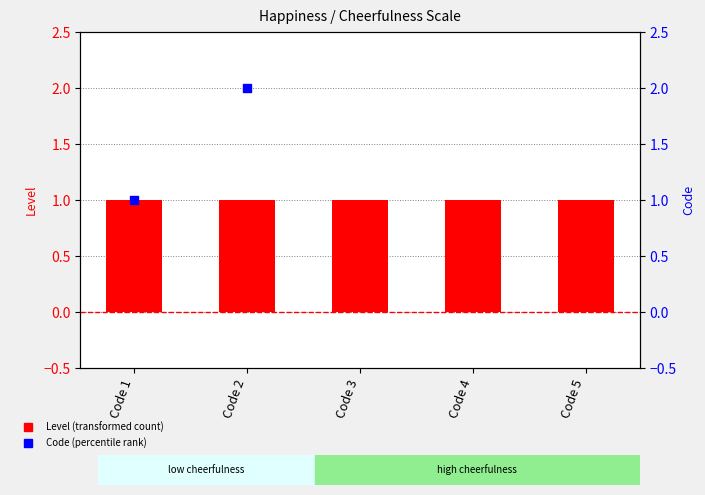

Which series has the widest spread of Y values?

Code